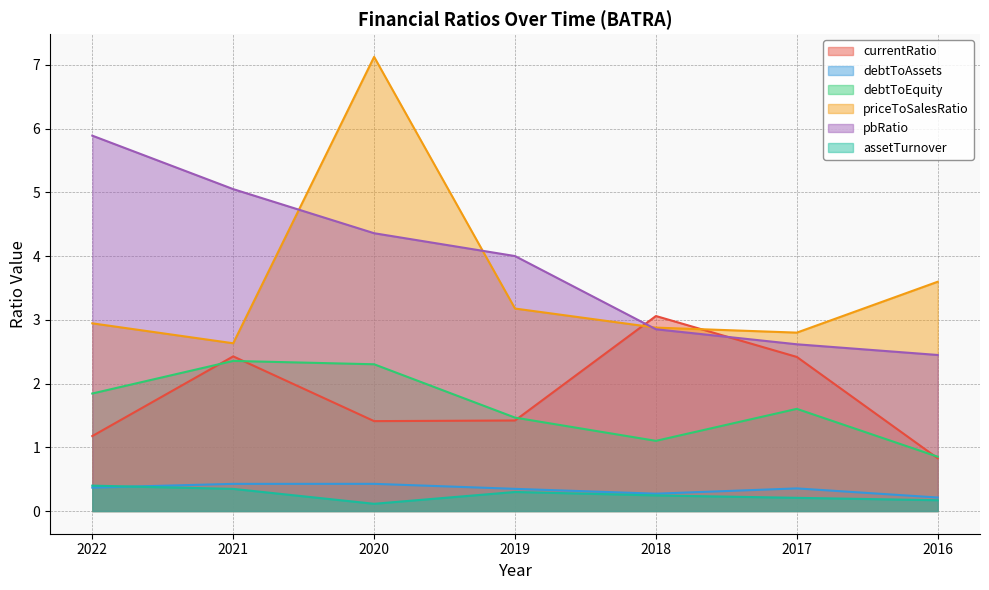

The value of assetTurnover at 2019 is 0.3. True or false?

True